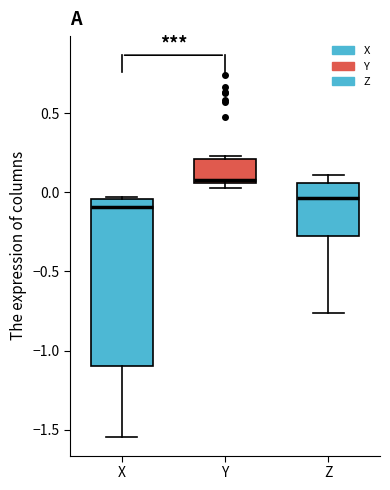

Reading left to right, read every box against the y-axis: the position of its median line, the range the box covers, and the ends of its whiskers. The values are not printed on the chart, so give them approximately, as read against the axis.

X: median -0.10, box -1.10 to -0.05, whiskers -1.55 to -0.05
Y: median 0.10, box 0.05 to 0.20, whiskers 0.05 (just below the box's lower edge) to 0.25
Z: median -0.05, box -0.30 to 0.05, whiskers -0.75 to 0.10